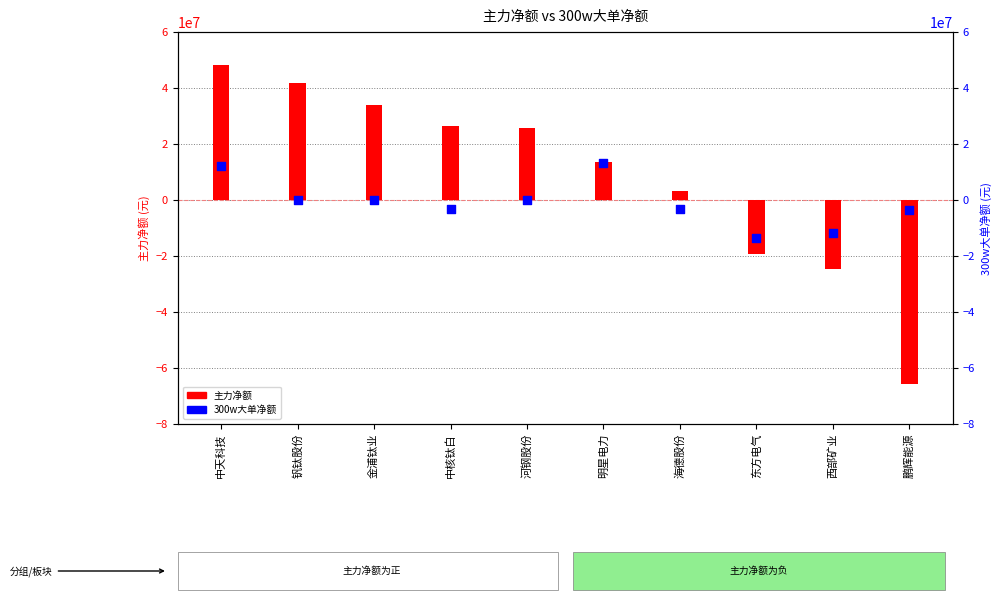

Which series reaches the minimum Y coordinate?

主力净额